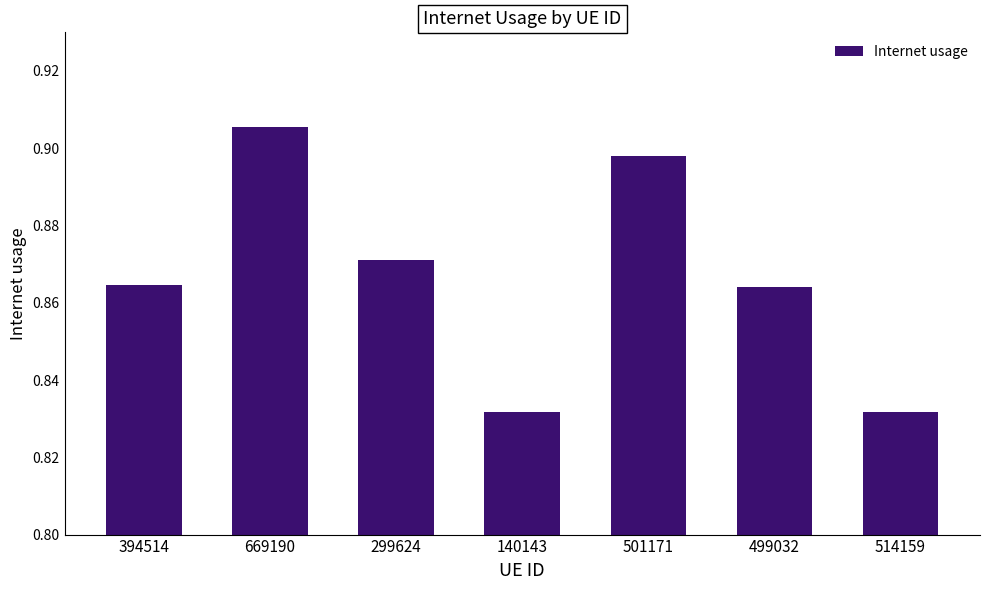

What position from the right is 394514?

7